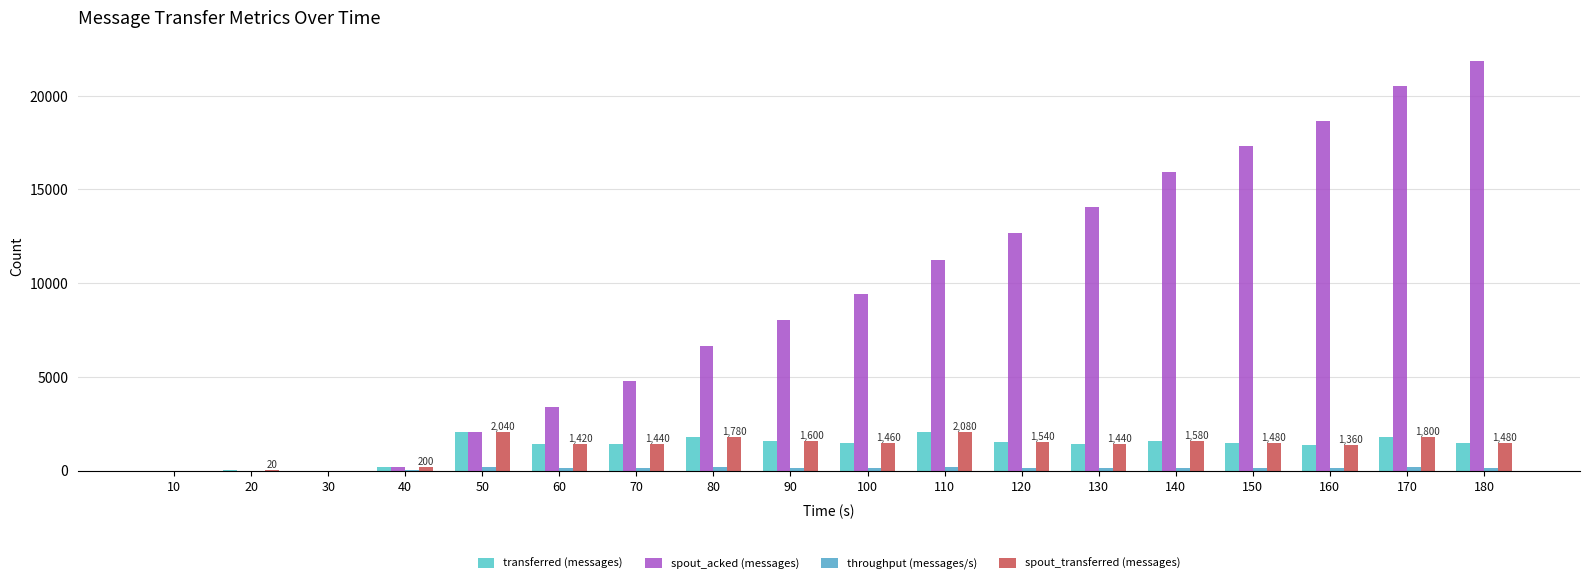

What is the difference between the second highest and minimum values in the transferred (messages) series?

2040